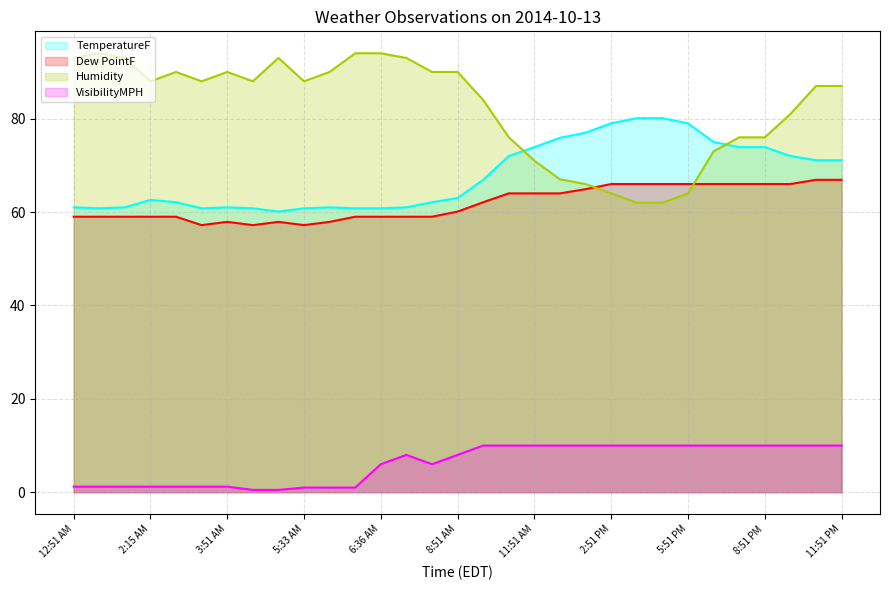

Reading right to left, list all the values displayed in this chart.

TemperatureF: 71.1	71.1	72.0	73.9	73.9	75.0	79.0	80.1	80.1	79.0	77.0	75.9	73.9	72.0	66.9	63.0	62.1	61.0	60.8	60.8	61.0	60.8	60.1	60.8	61.0	60.8	62.1	62.6	61.0	60.8	61.0
Dew PointF: 66.9	66.9	66.0	66.0	66.0	66.0	66.0	66.0	66.0	66.0	64.9	64.0	64.0	64.0	62.1	60.1	59.0	59.0	59.0	59.0	57.9	57.2	57.9	57.2	57.9	57.2	59.0	59.0	59.0	59.0	59.0
Humidity: 87.0	87.0	81.0	76.0	76.0	73.0	64.0	62.0	62.0	64.0	66.0	67.0	71.0	76.0	84.0	90.0	90.0	93.0	94.0	94.0	90.0	88.0	93.0	88.0	90.0	88.0	90.0	88.0	93.0	94.0	93.0
VisibilityMPH: 10.0	10.0	10.0	10.0	10.0	10.0	10.0	10.0	10.0	10.0	10.0	10.0	10.0	10.0	10.0	8.0	6.0	8.0	6.0	1.0	1.0	1.0	0.5	0.5	1.2	1.2	1.2	1.2	1.2	1.2	1.2